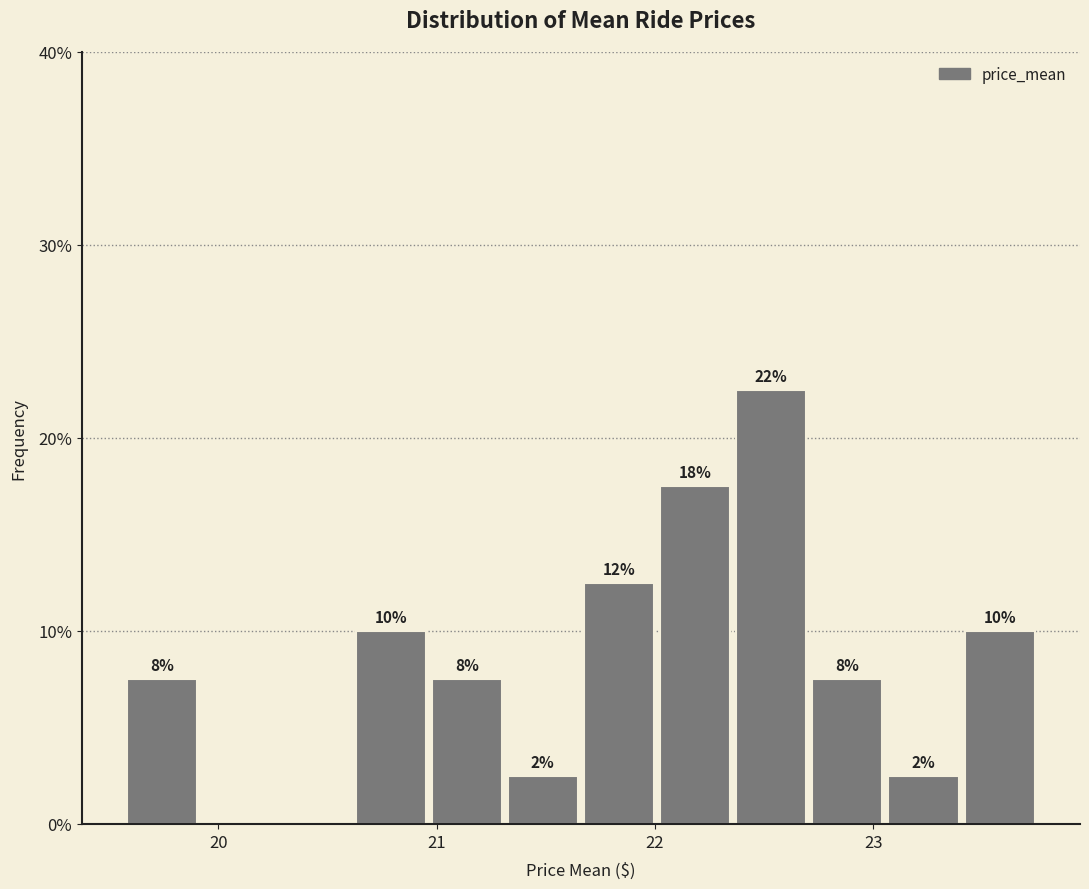

Around what value on the x-axis is the tallest bar? Give the approximate position of its centre, as read against the axis.

22.5